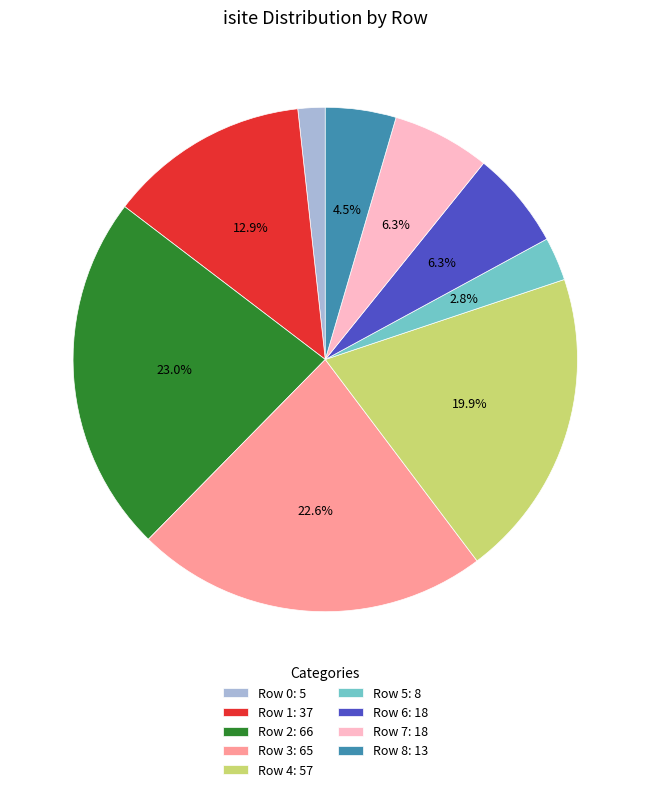

What is the ratio of the value at Row 0: 5 to the value at Row 6: 18?

0.3